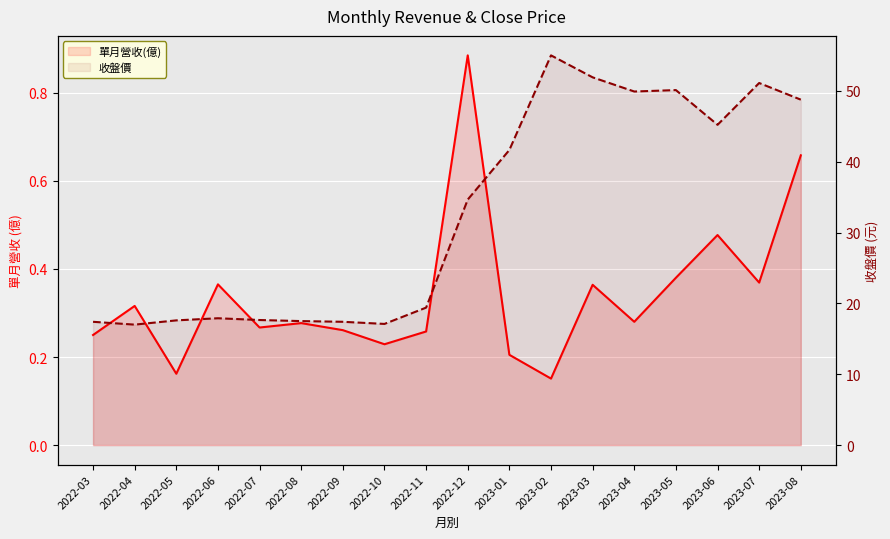

Is the value of 收盤價 at 2023-03 greater than the value of 單月營收(億) at 2022-11?

Yes